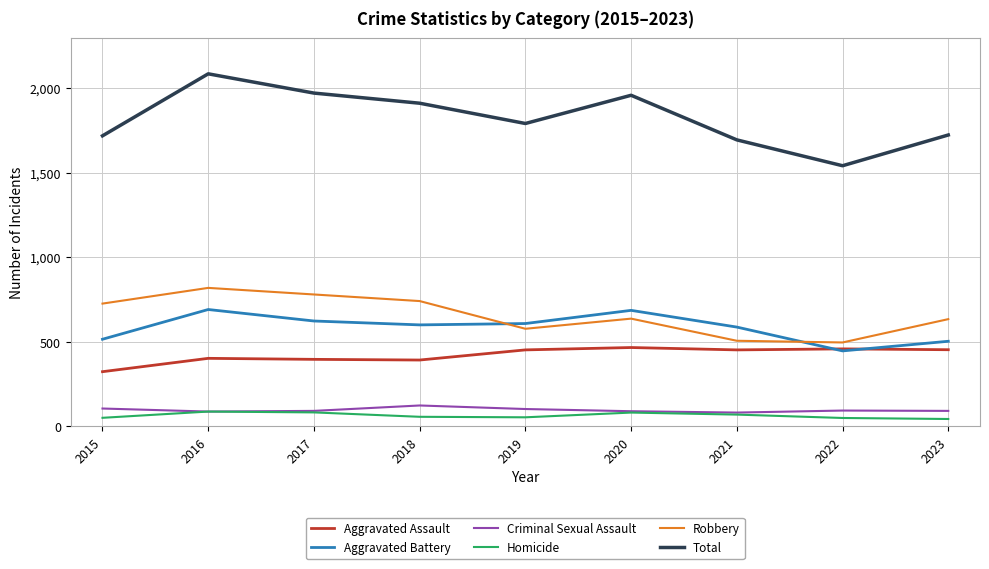

Between 2016 and 2020, which series saw the biggest shift?

Robbery